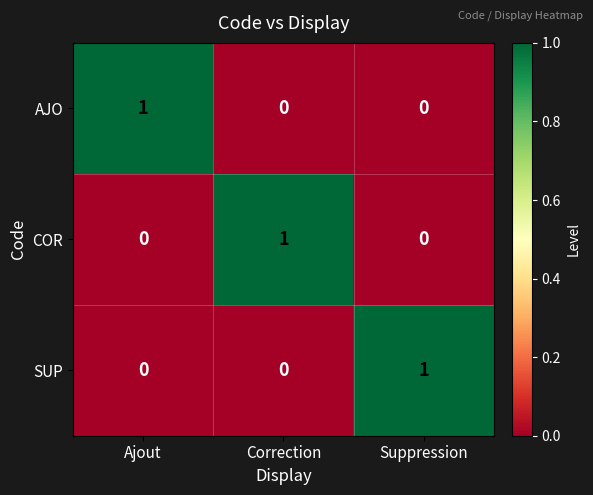

Is the value of AJO at Ajout greater than the value of SUP at Ajout?

Yes